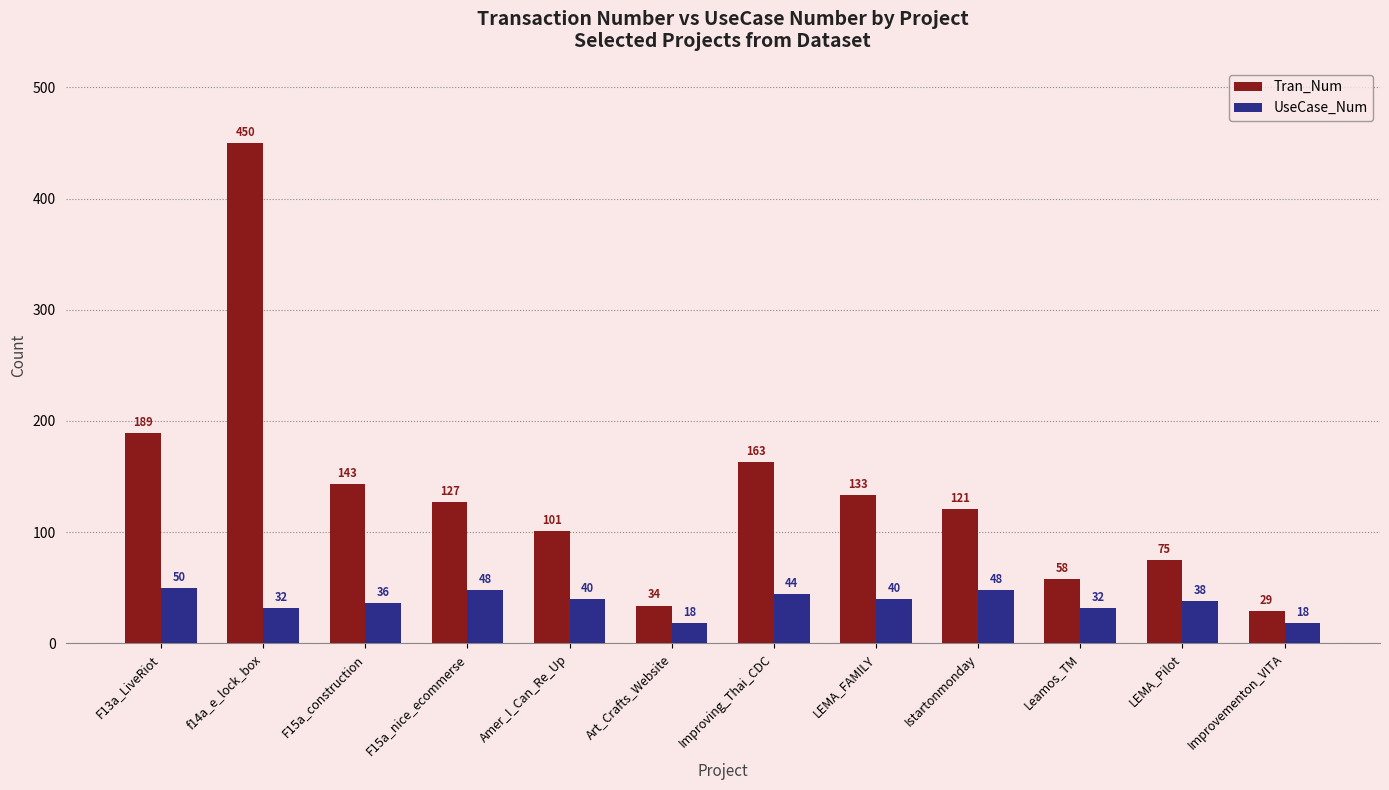

Is it true that Tran_Num equals 18 at Leamos_TM?

False